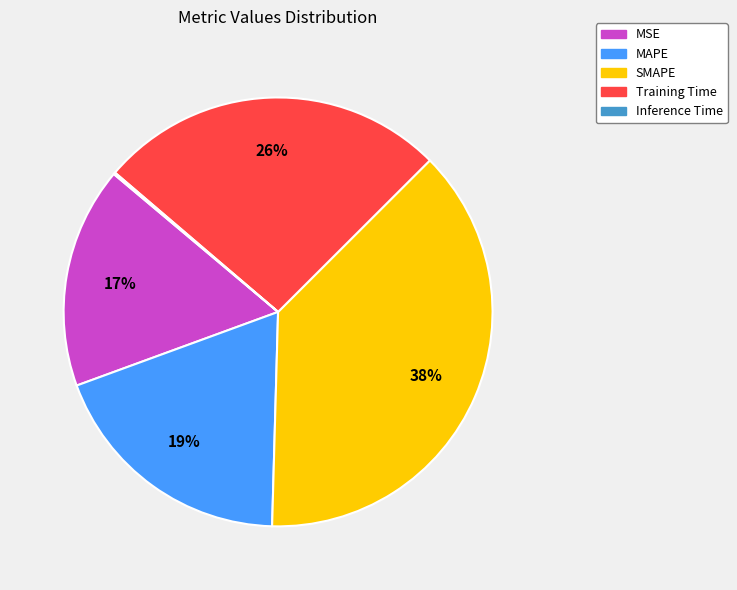

Combined, do MAPE and SMAPE account for over 50%?

Yes